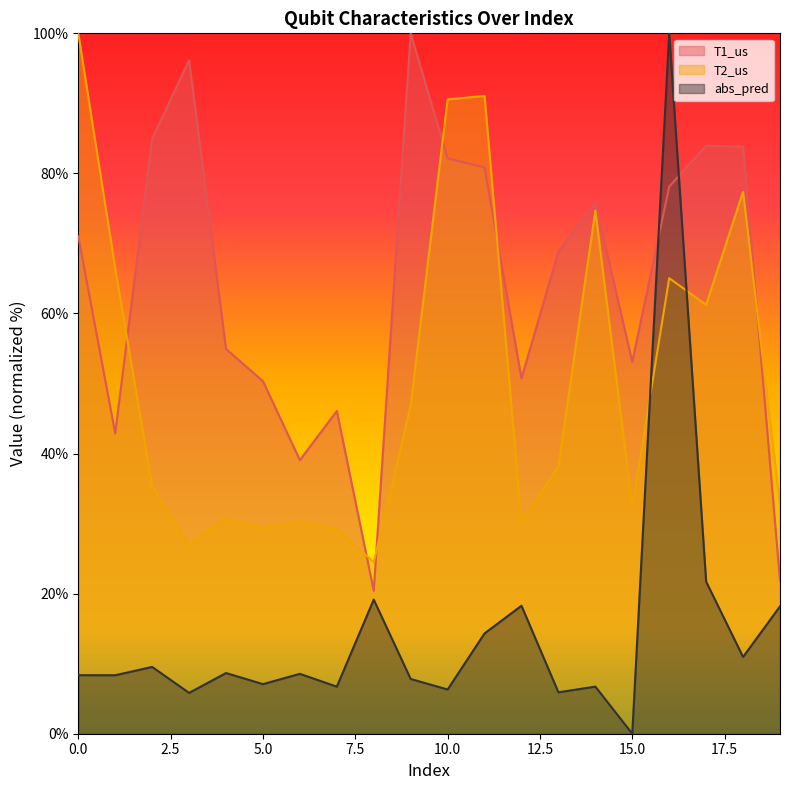

What is the average value of the abs_pred series?

14.6